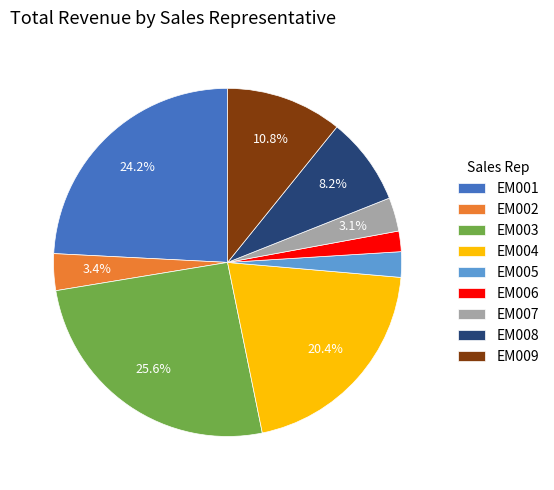

Which slice is the largest?

EM003